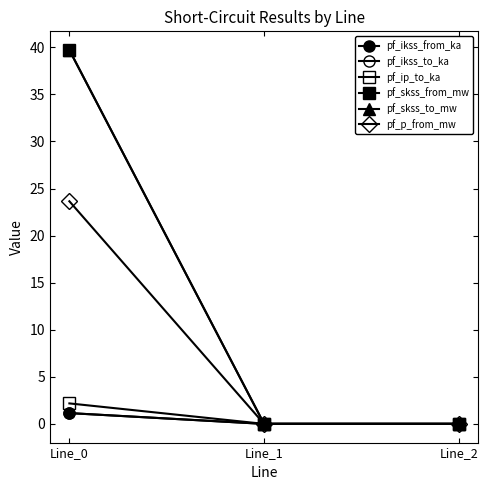

Does the chart have visible grid lines?

No